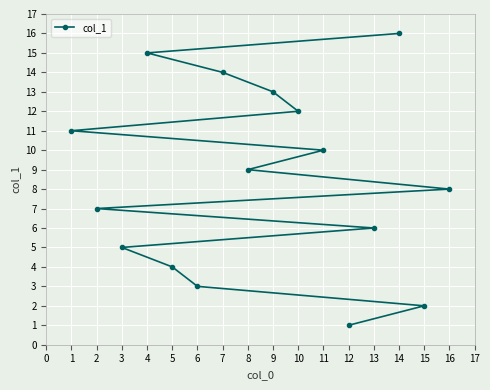

What is the change in value from 12 to 15?

+1